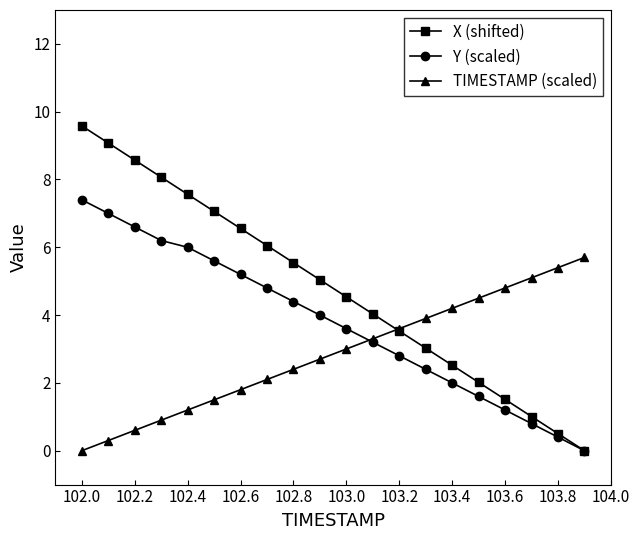

How many positive values does the Y (scaled) series have?

19